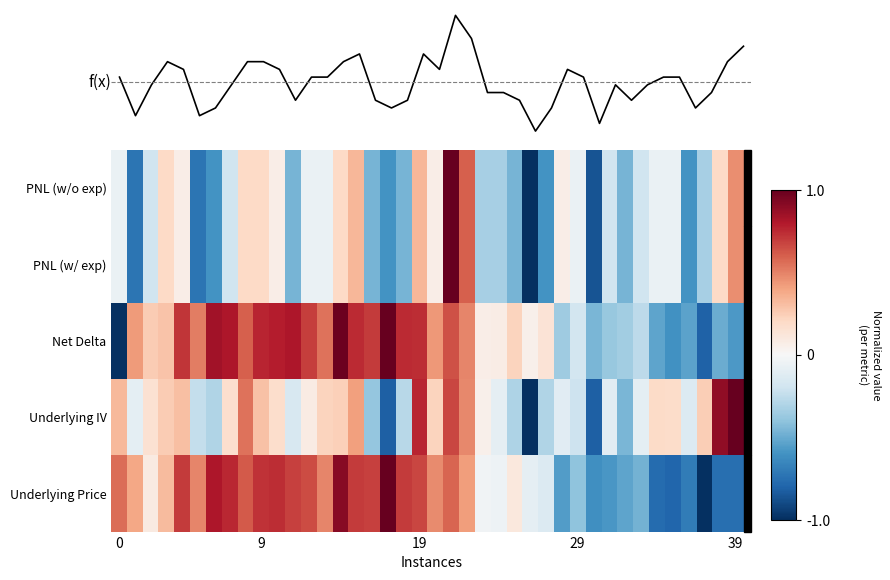

Reading left to right, extract all data points from this chart.

PNL (w/o exp): -0.1	-0.7	-0.2	0.2	0.1	-0.7	-0.6	-0.2	0.2	0.2	0.1	-0.5	-0.1	-0.1	0.2	0.3	-0.5	-0.6	-0.5	0.3	0.1	1.0	0.6	-0.3	-0.3	-0.5	-1.0	-0.6	0.1	-0.1	-0.9	-0.2	-0.5	-0.2	-0.1	-0.1	-0.6	-0.3	0.2	0.5
PNL (w/ exp): -0.1	-0.7	-0.2	0.2	0.1	-0.7	-0.6	-0.2	0.2	0.2	0.1	-0.5	-0.1	-0.1	0.2	0.3	-0.5	-0.6	-0.5	0.3	0.1	1.0	0.6	-0.3	-0.3	-0.5	-1.0	-0.6	0.1	-0.1	-0.9	-0.2	-0.5	-0.2	-0.1	-0.1	-0.6	-0.3	0.2	0.5
Net Delta: -1.0	0.4	0.3	0.3	0.7	0.5	0.8	0.8	0.6	0.8	0.8	0.8	0.7	0.5	1.0	0.7	0.7	1.0	0.7	0.7	0.4	0.6	0.5	0.1	0.1	0.2	0.1	0.1	-0.4	-0.2	-0.5	-0.4	-0.4	-0.3	-0.5	-0.6	-0.5	-0.8	-0.5	-0.6
Underlying IV: 0.3	-0.1	0.2	0.3	0.3	-0.2	-0.3	0.2	0.5	0.3	0.2	-0.2	0.1	0.2	0.2	0.4	-0.4	-0.8	-0.3	0.8	0.2	0.7	0.5	0.1	-0.1	-0.3	-1.0	-0.3	-0.1	-0.2	-0.8	-0.1	-0.5	-0.1	0.2	0.2	-0.1	0.2	0.9	1.0
Underlying Price: 0.6	0.4	0.1	0.3	0.7	0.5	0.8	0.8	0.6	0.7	0.7	0.7	0.6	0.5	0.9	0.7	0.7	1.0	0.7	0.7	0.5	0.6	0.4	-0.0	-0.1	0.1	-0.1	-0.1	-0.6	-0.4	-0.6	-0.6	-0.5	-0.5	-0.8	-0.8	-0.7	-1.0	-0.8	-0.8